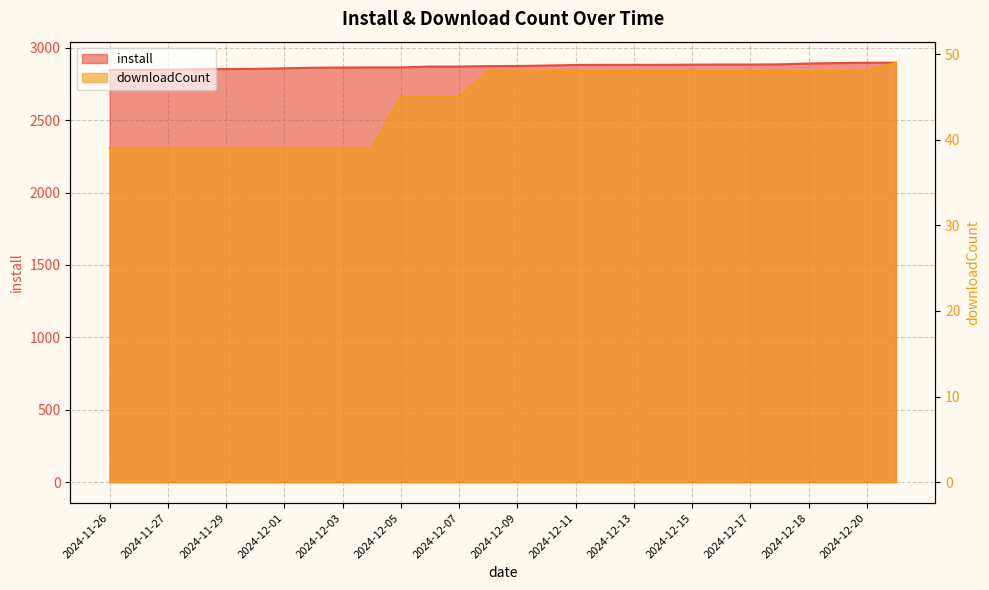

The downloadCount series shows 45 at 2024-12-06. True or false?

True